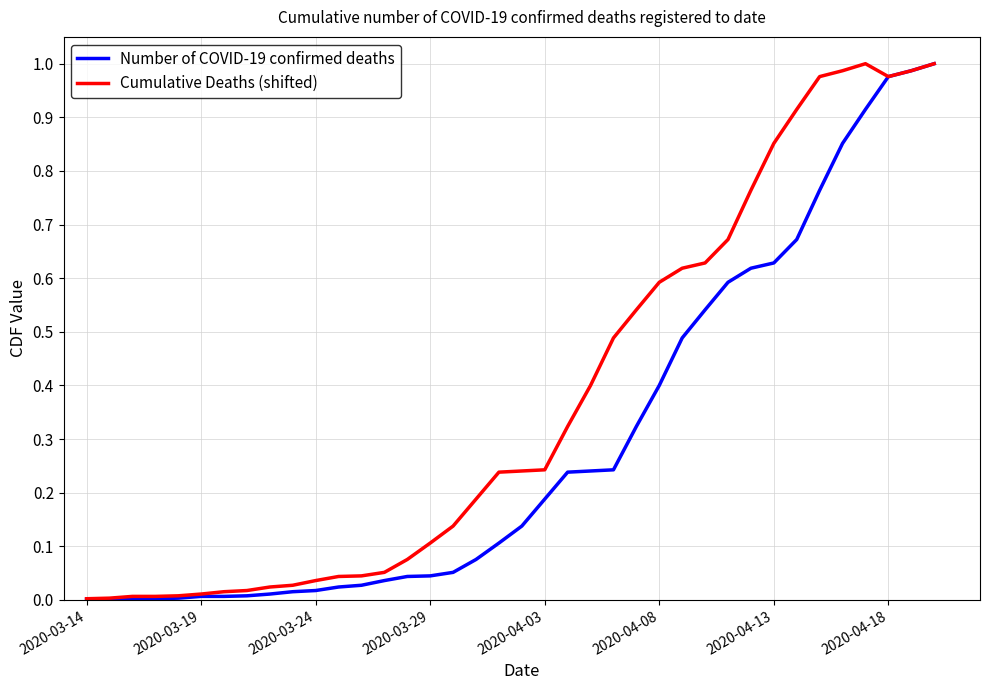

Which series has the largest total across all categories?

Cumulative Deaths (shifted)